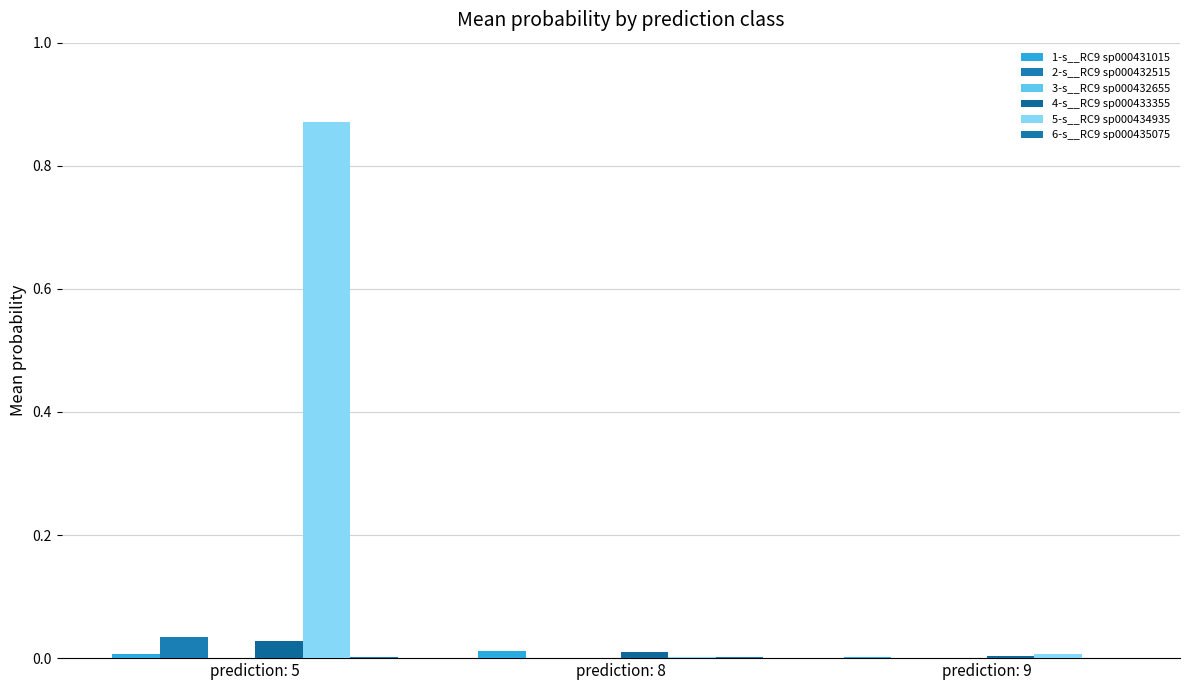

Is it true that 5-s__RC9 sp000434935 equals 0.0 at prediction: 9?

True